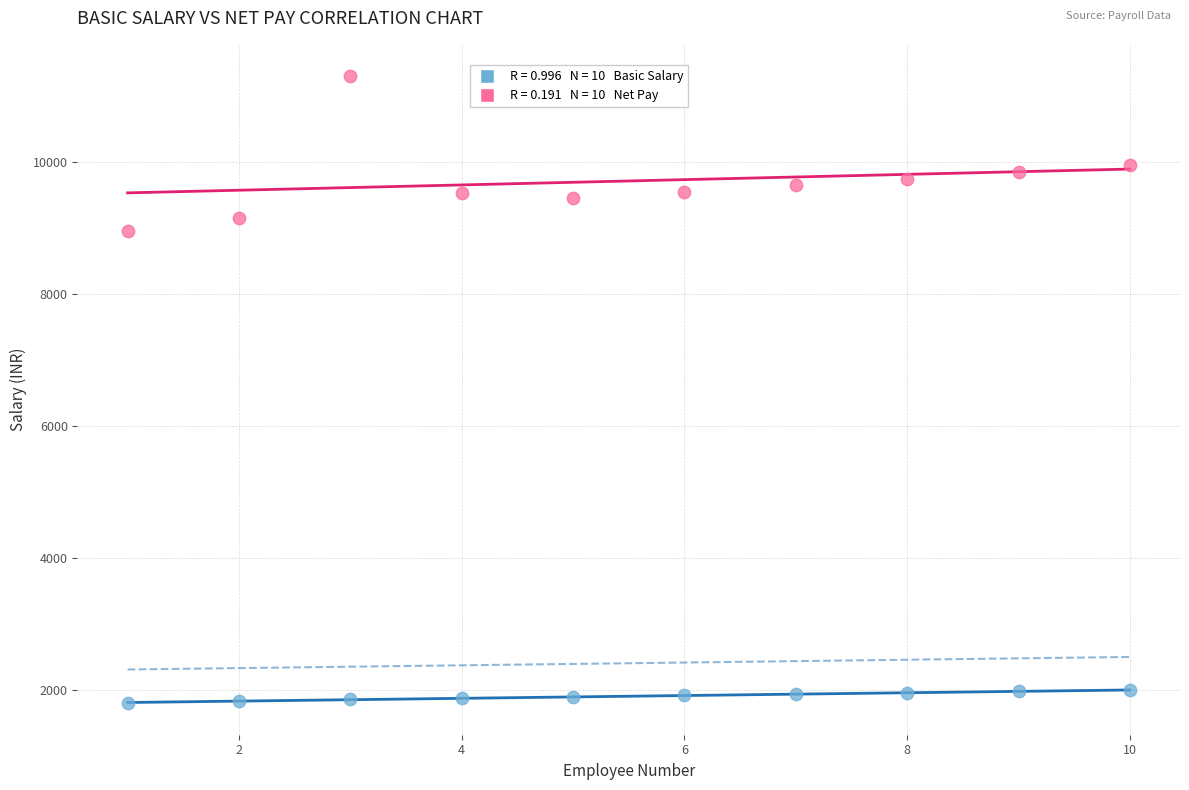

Across all series, what Y value is closest to 6550?

8950